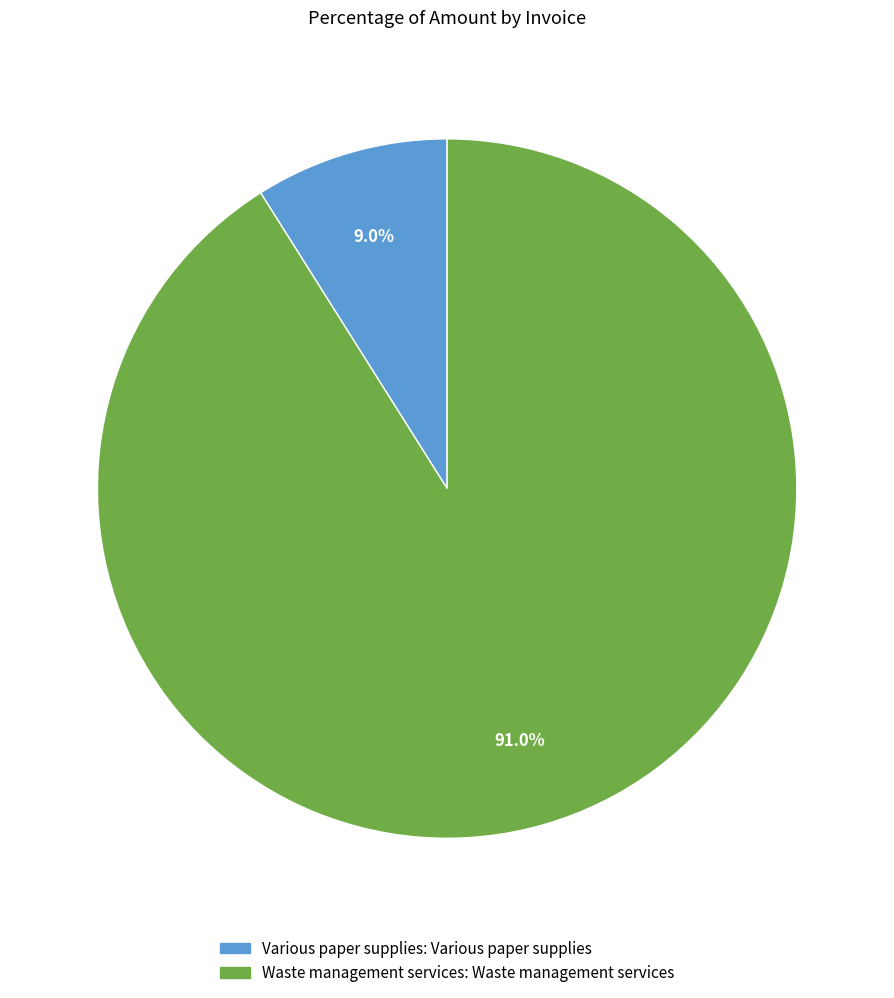

Count the number of slices in the pie.

2